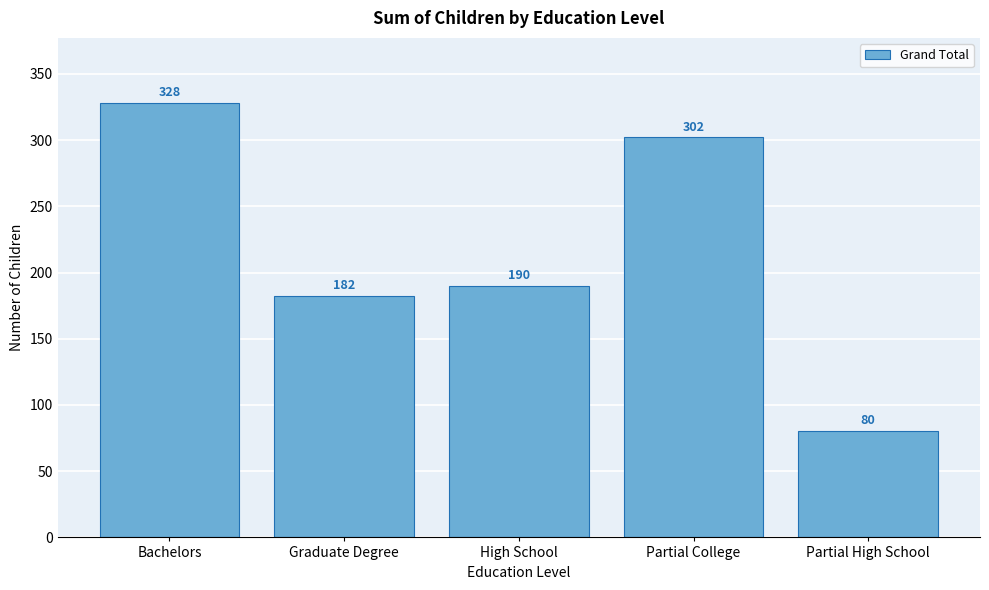

Reading right to left, extract all data points from this chart.

80	302	190	182	328